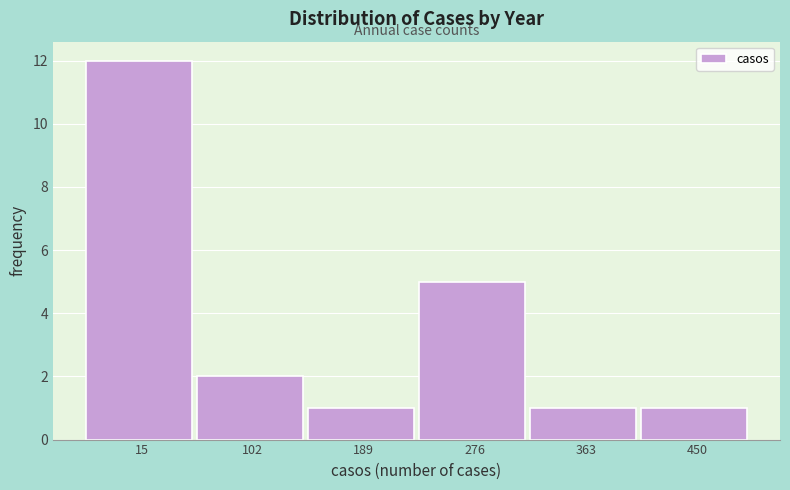

Reading left to right, extract all data points from this chart.

15=12	102=2	189=1	276=5	363=1	450=1